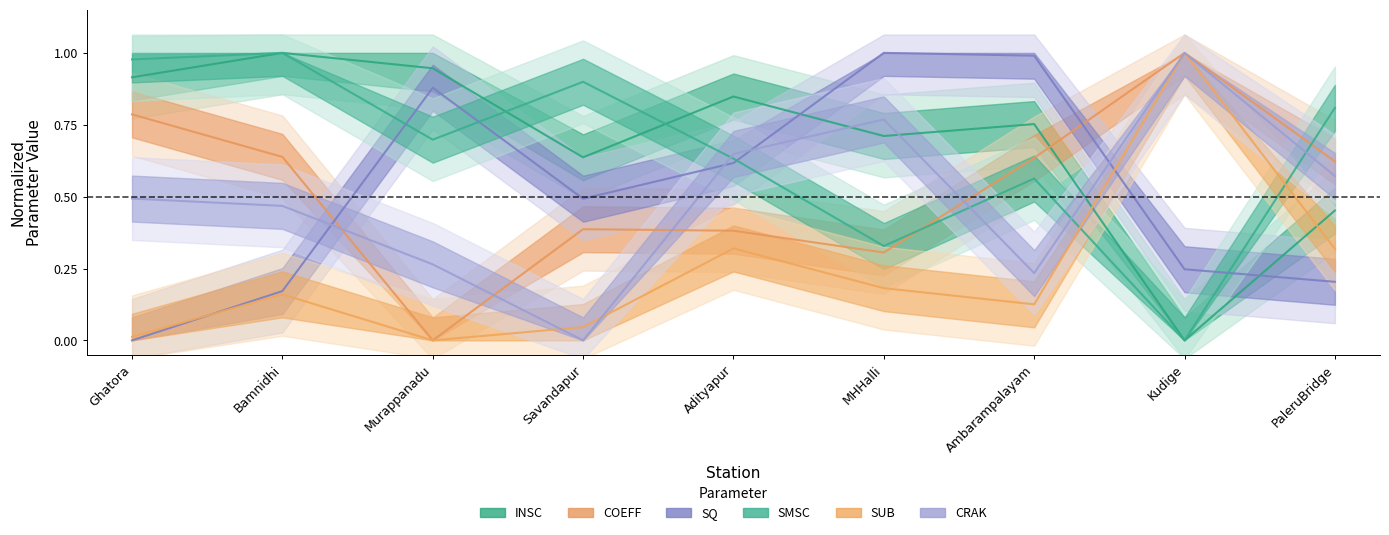

How many values in the CRAK series exceed 0?

8